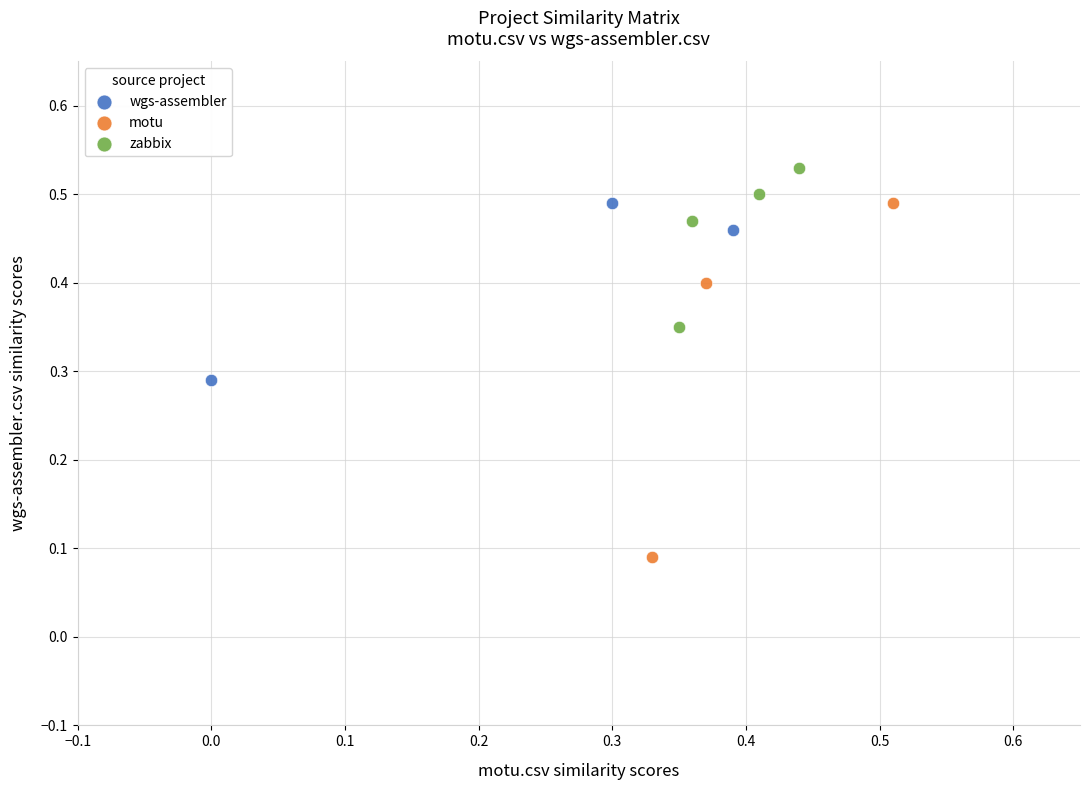

Which series has the largest Y range (max minus min)?

motu